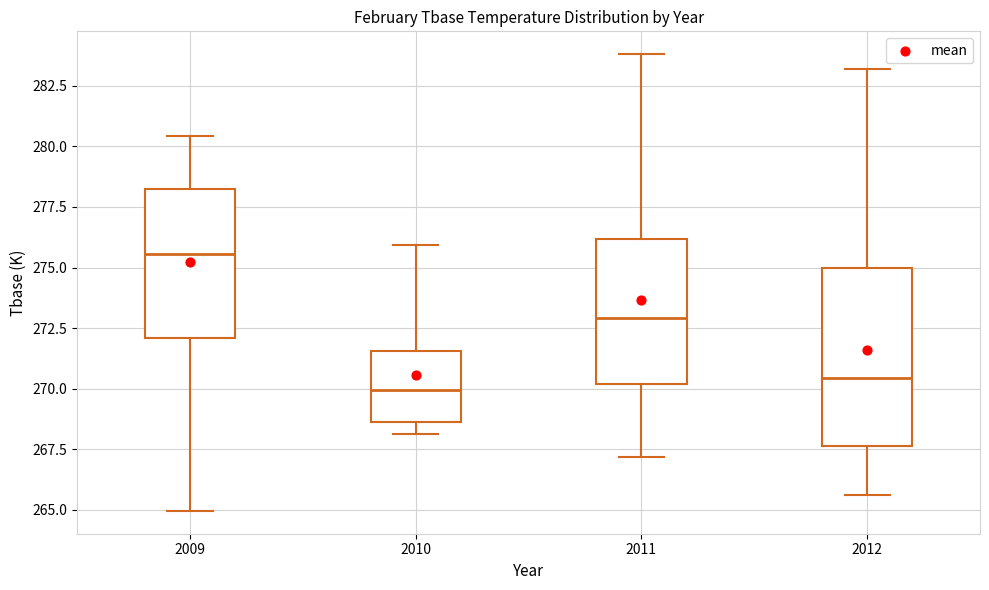

Reading left to right, transcribe this box plot: for each box, give where its median line is, the range the box spans, and where its two whiskers end, as read against the y-axis. The values are not printed on the chart, so give them approximately, as read against the axis.

2009: median 275.5, box 272.0 to 278.0, whiskers 265.0 to 280.5
2010: median 270.0, box 268.5 to 271.5, whiskers 268.0 to 276.0
2011: median 273.0, box 270.0 to 276.0, whiskers 267.0 to 284.0
2012: median 270.5, box 267.5 to 275.0, whiskers 265.5 to 283.0